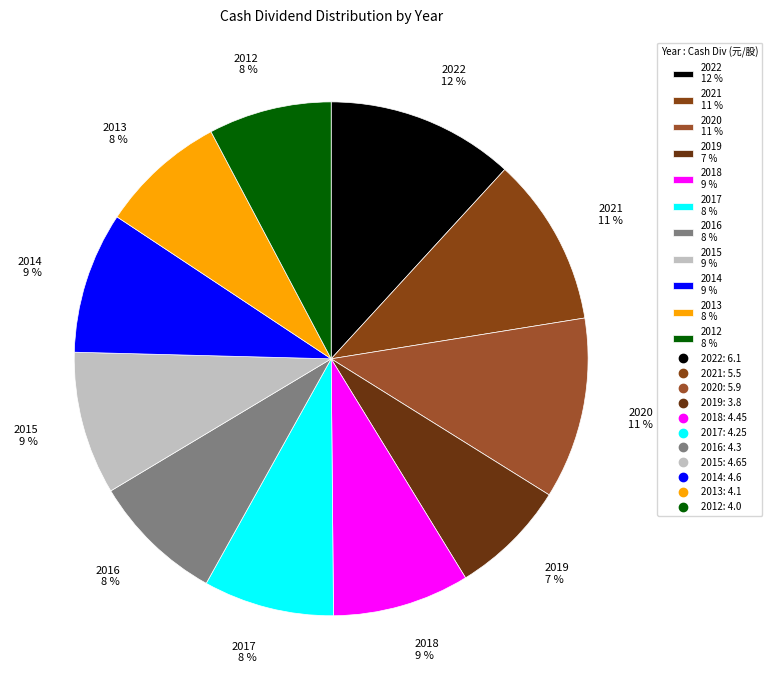

Is the sum of 2016 8 % and 2020 11 % greater than half?

No